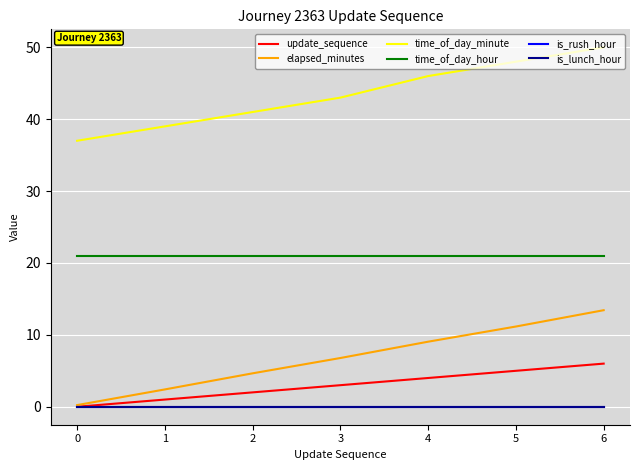

True or false: elapsed_minutes has a value of 1.5 at 1.

False